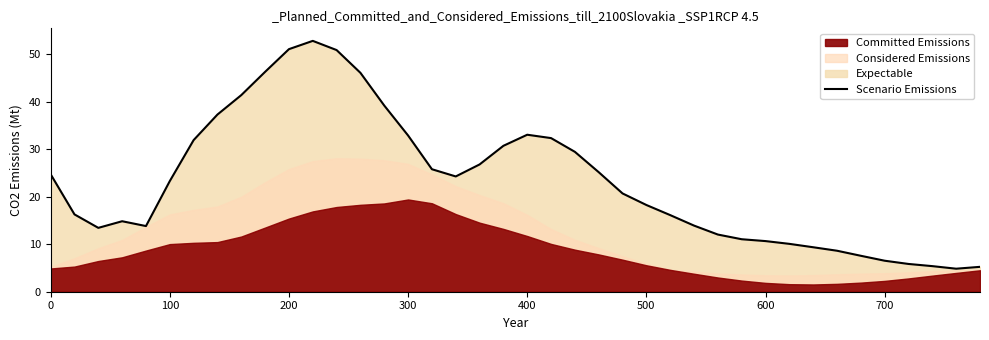

How many interior local peaks (higher than both neighbors) does the data have?

3